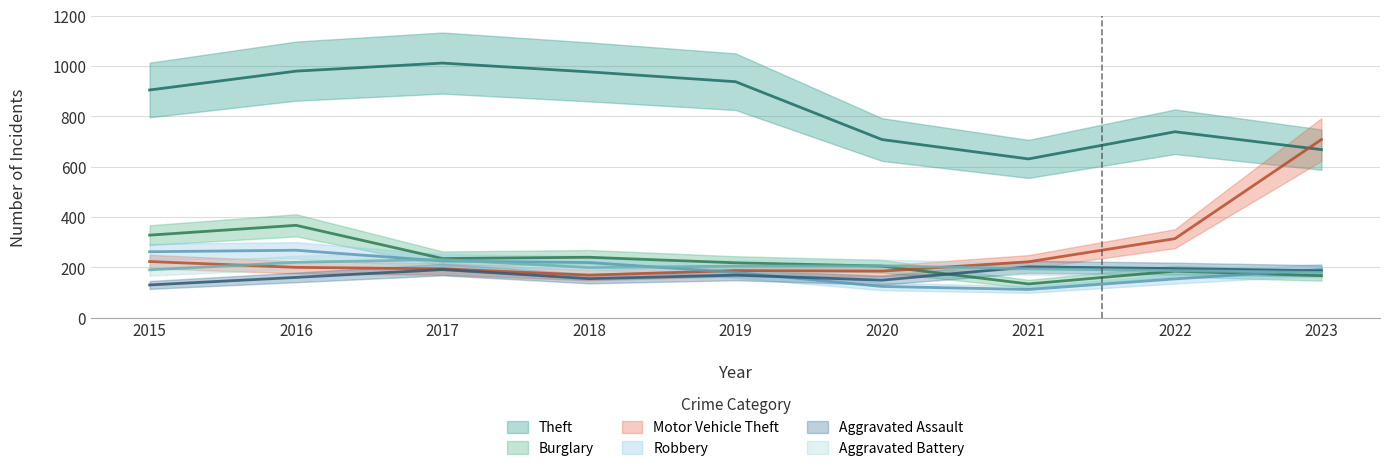

What is the average value of the Theft series?

840